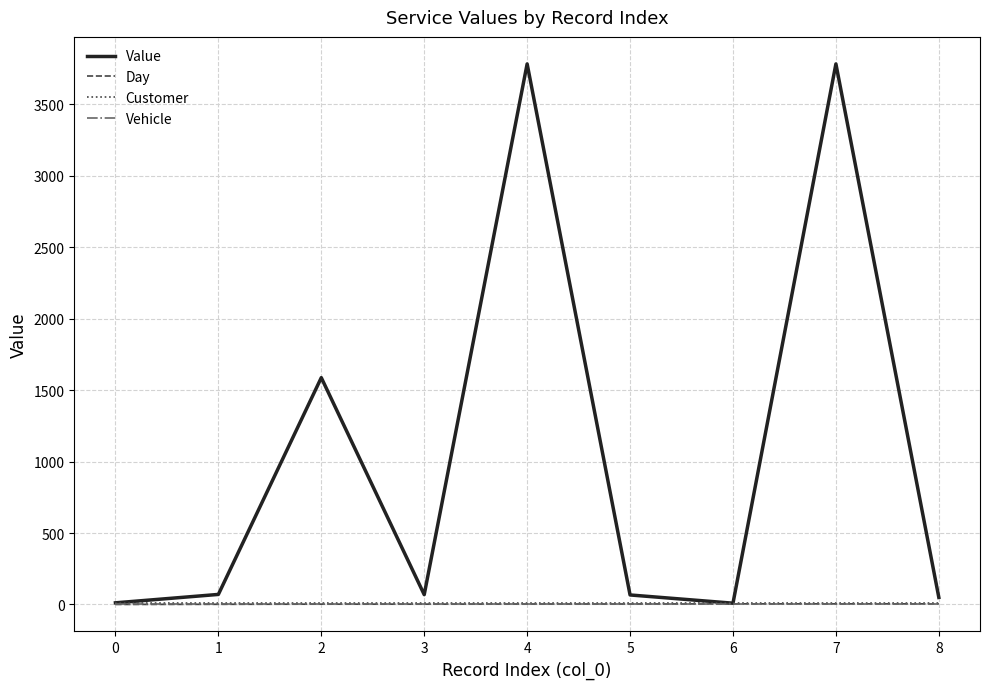

Reading right to left, what are all the values shown in this chart?

Value: 49.0	3784.0	8.6	66.3	3784.0	68.5	1587.6	70.1	11.2
Day: 4.0	4.0	4.0	3.0	3.0	2.0	2.0	1.0	0.0
Customer: 7.0	7.0	7.0	7.0	7.0	7.0	7.0	7.0	7.0
Vehicle: 0.0	0.0	0.0	0.0	0.0	0.0	0.0	0.0	0.0